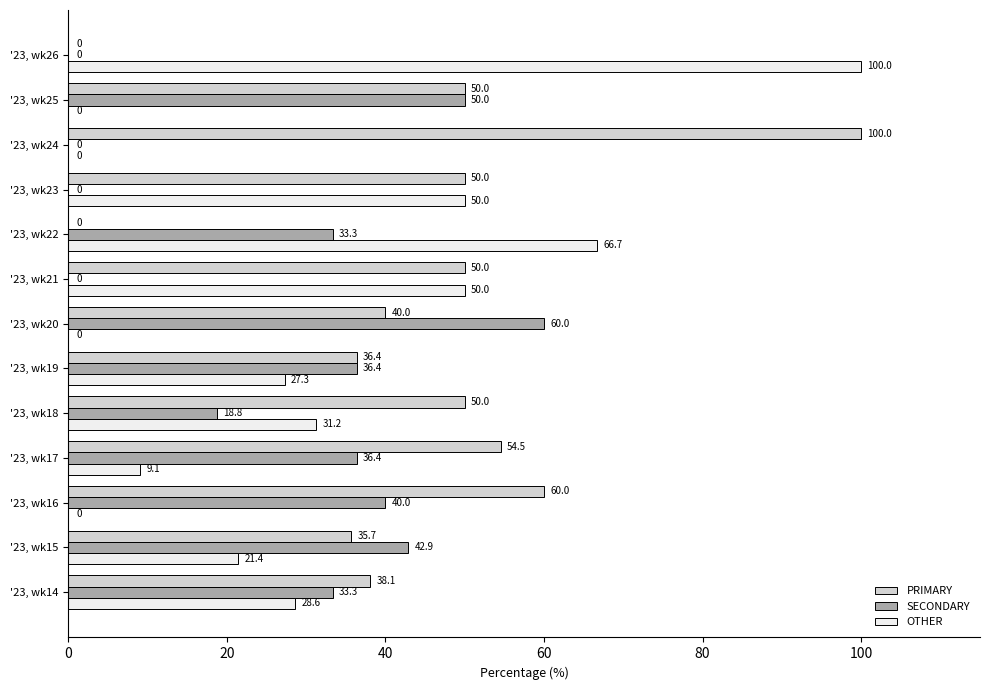

What value does the OTHER series have at '23, wk21?

50.0